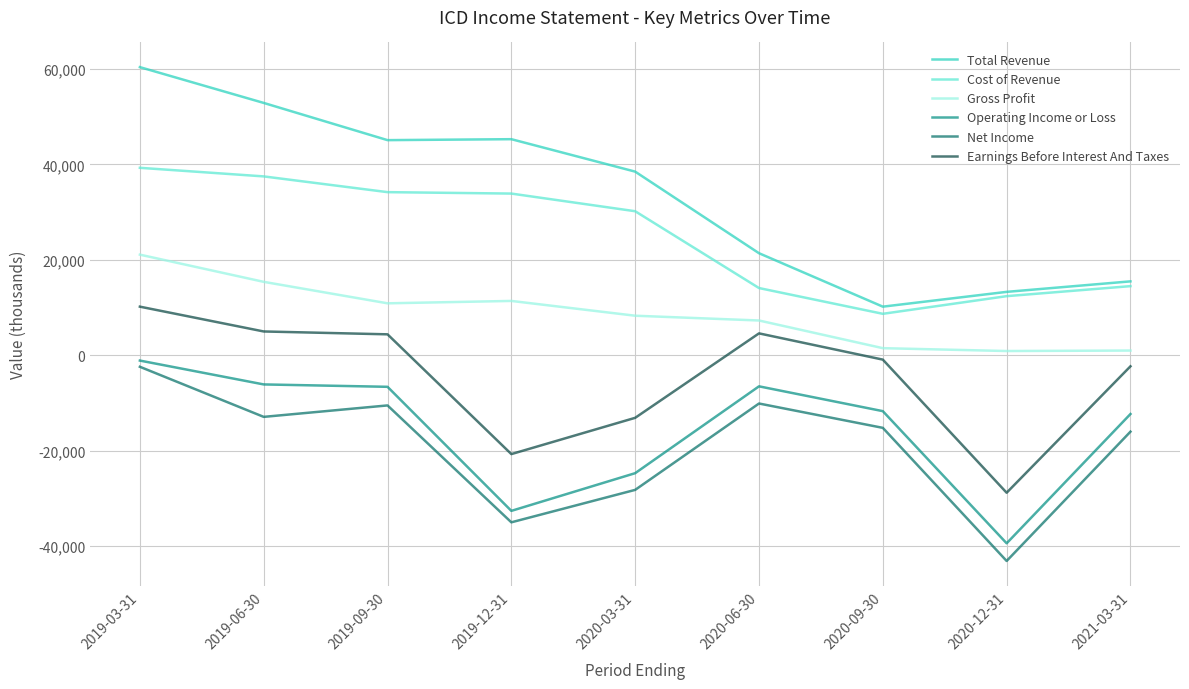

What is the approximate value of Earnings Before Interest And Taxes at 2021-03-31, to the nearest 50?

-2300